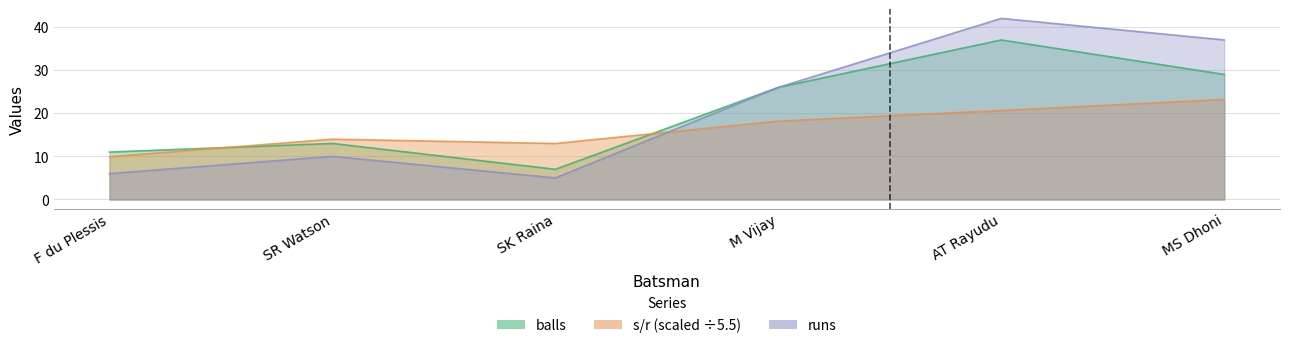

Where is runs nearest to the value 23?

M Vijay